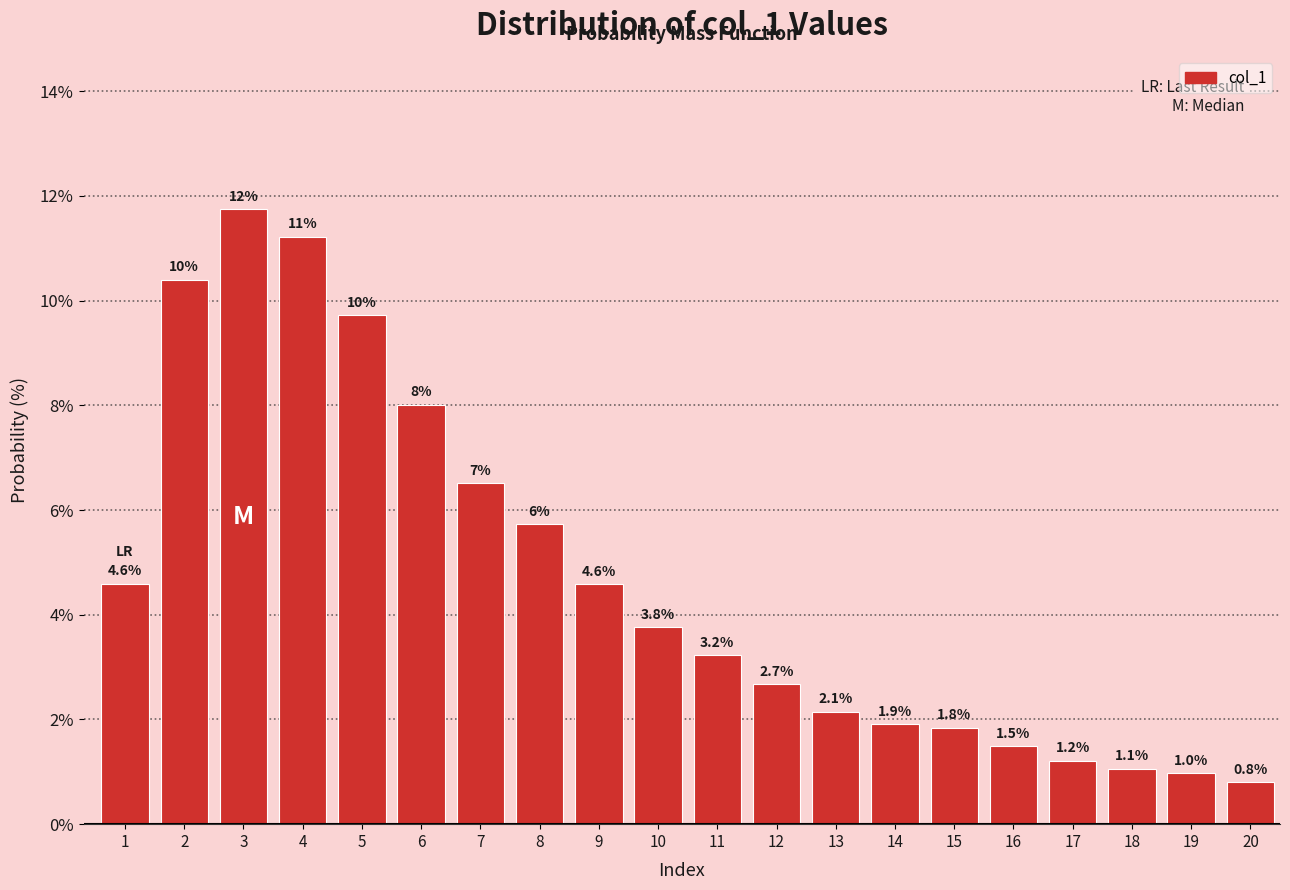

Reading left to right, extract all data points from this chart.

4.6	10.4	11.7	11.2	9.7	8.0	6.5	5.7	4.6	3.8	3.2	2.7	2.1	1.9	1.8	1.5	1.2	1.1	1.0	0.8